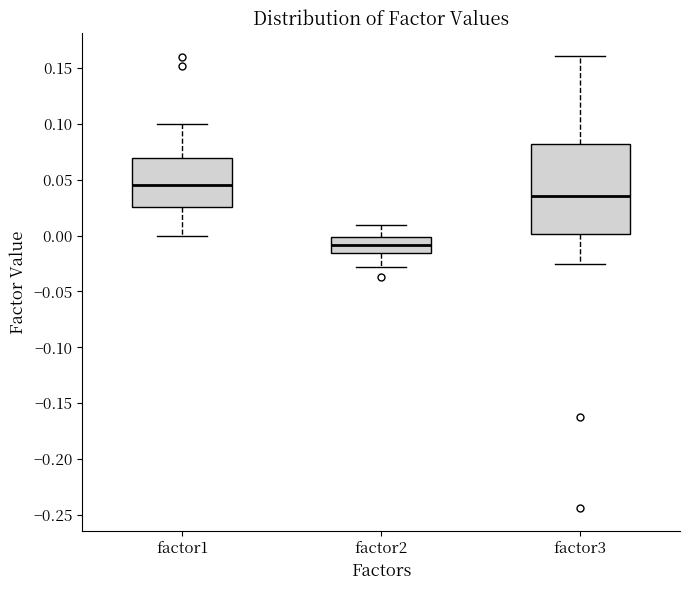

Reading left to right, read every box against the y-axis: the position of its median line, the range the box covers, and the ends of its whiskers. The values are not printed on the chart, so give them approximately, as read against the axis.

factor1: median 0.045, box 0.025 to 0.070, whiskers 0.000 to 0.100
factor2: median -0.010, box -0.015 to 0.000, whiskers -0.030 to 0.010
factor3: median 0.035, box 0.000 to 0.080, whiskers -0.025 to 0.160